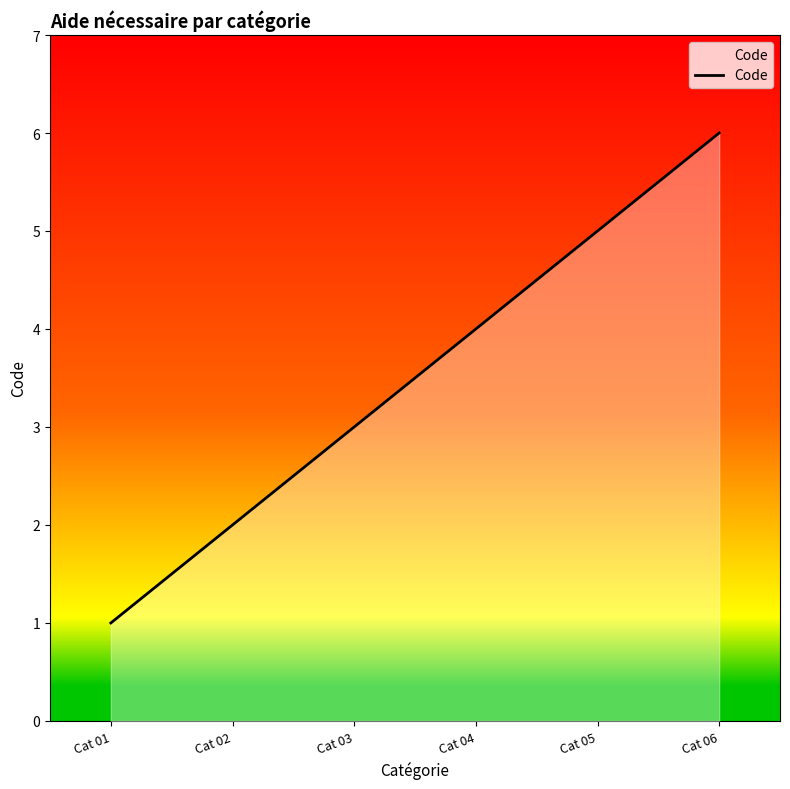

Which label corresponds to the smallest value in the chart?

Cat 01